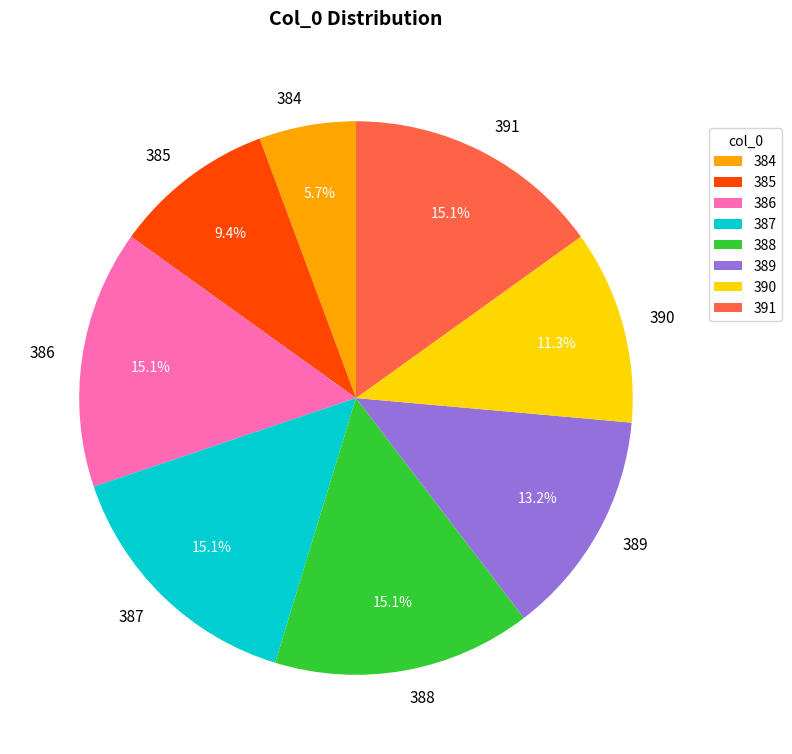

What is the smallest slice in the pie chart?

384